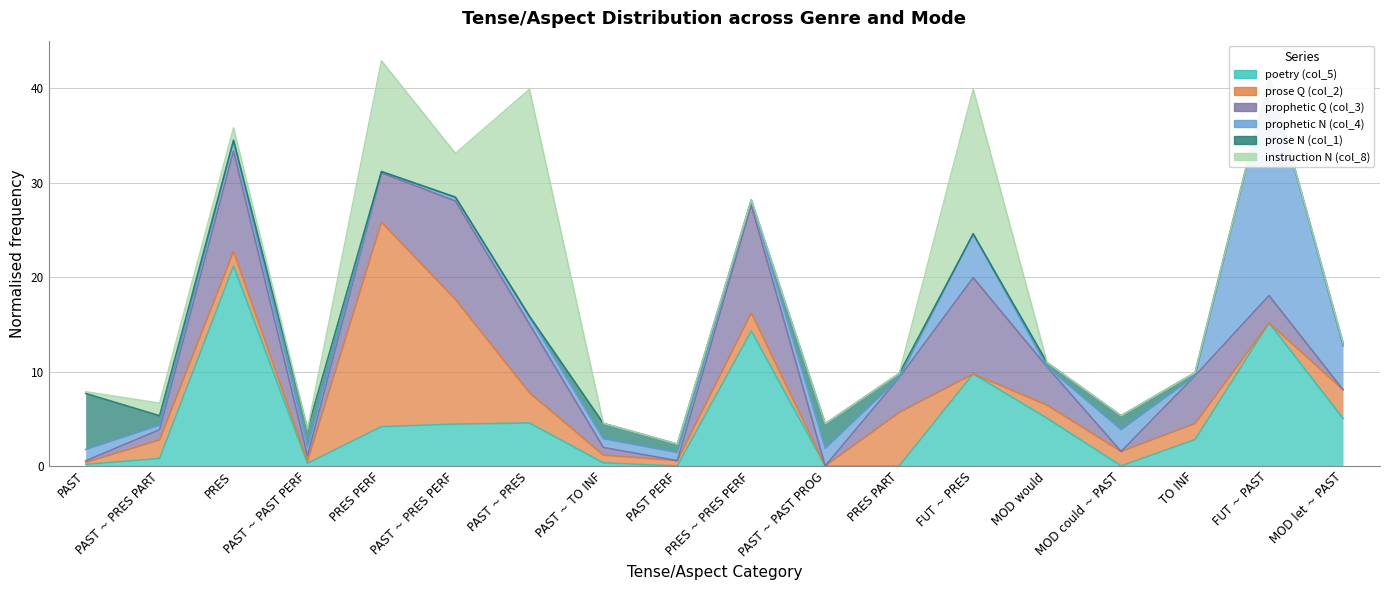

At which category does prose Q (col_2) reach its first local valley?

PAST ~ PAST PERF